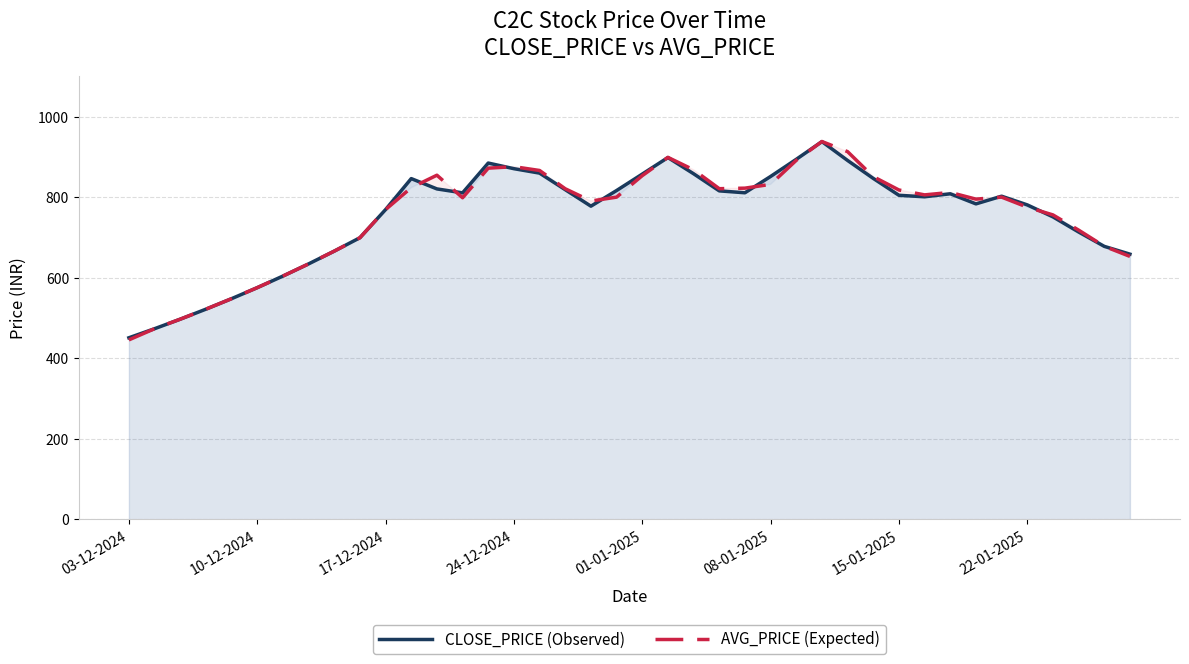

True or false: CLOSE_PRICE (Observed) has a value of 238.8 at 12.

False